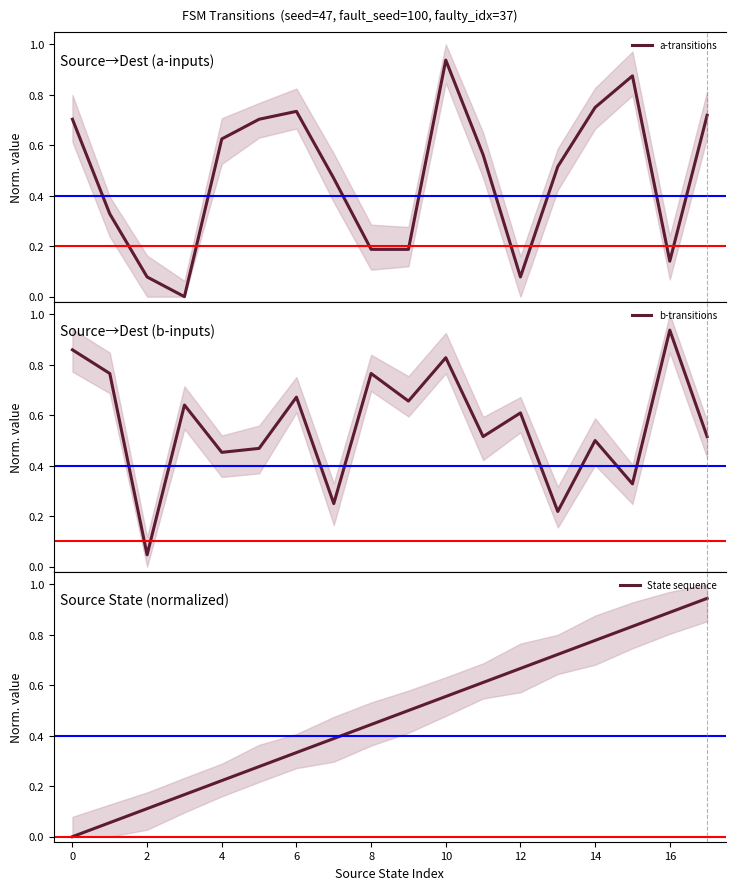

List the series in order of their peak value, lowest first.

a-transitions, b-transitions, State sequence